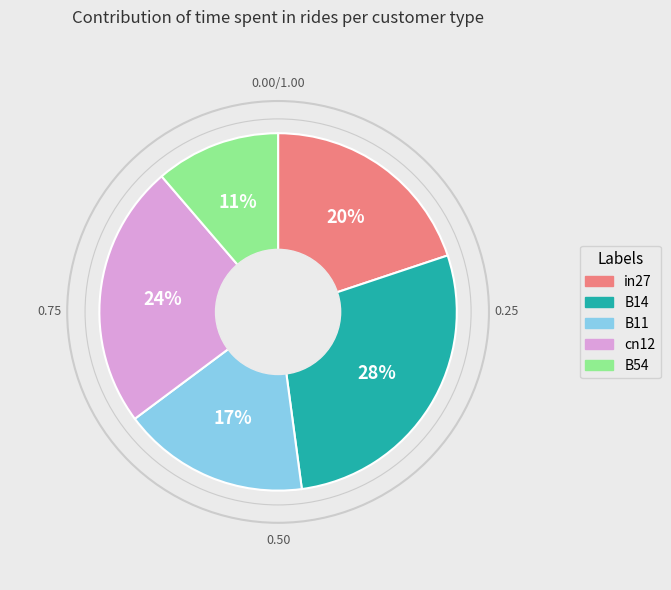

To the nearest percent, what is the difference between the largest and smallest slice percentages?

17%